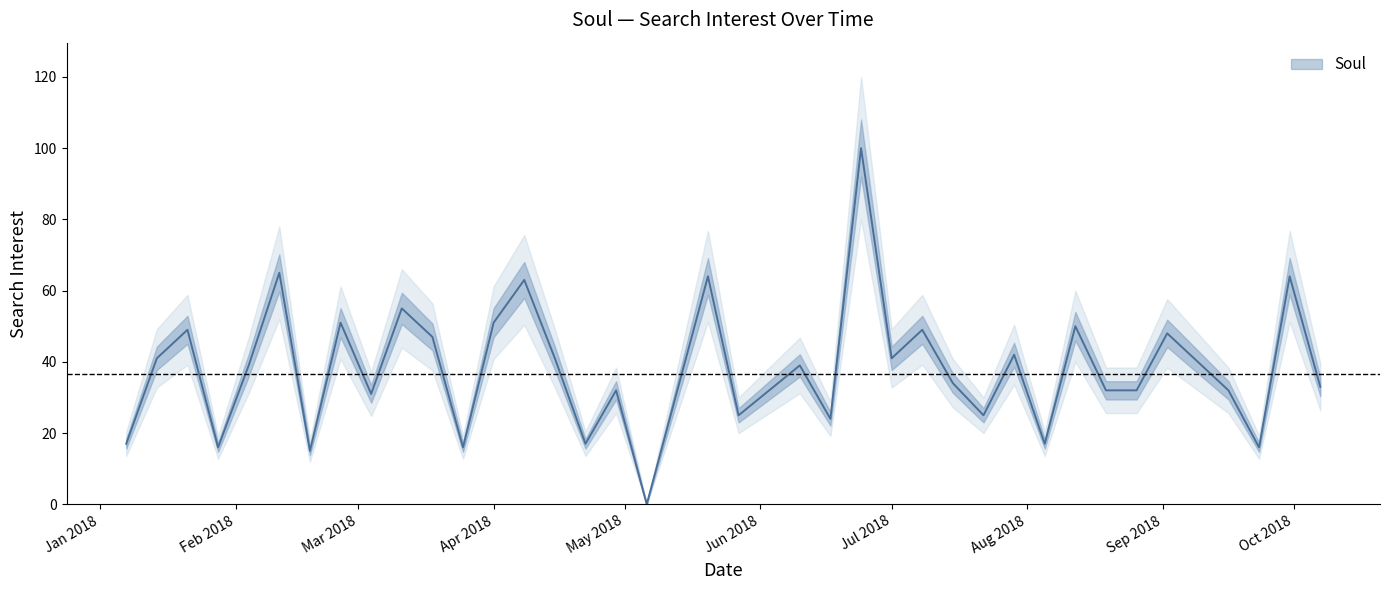

What position from the right is 2018-01-14?

39